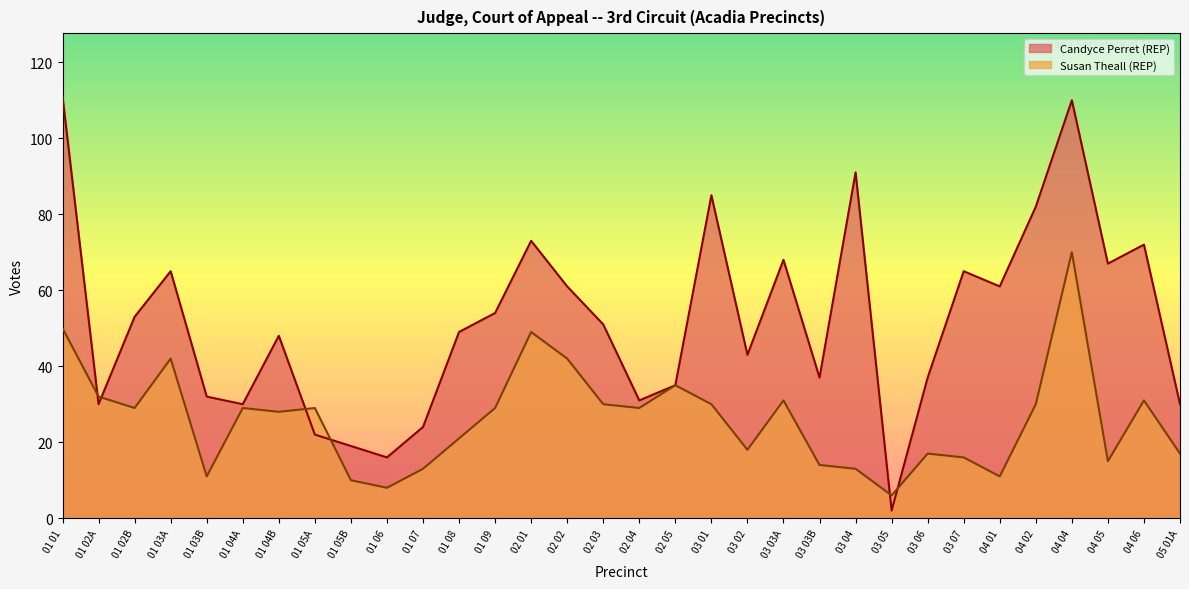

At which label does Candyce Perret (REP) reach its minimum?

03 05